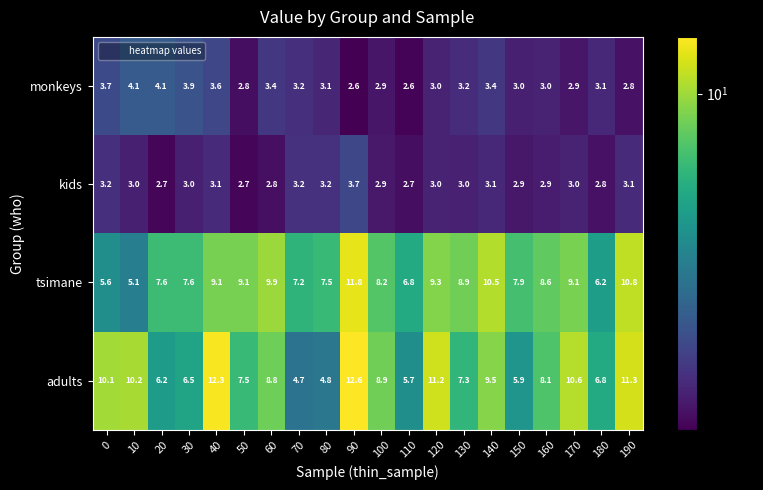

How many distinct data groups are displayed?

4